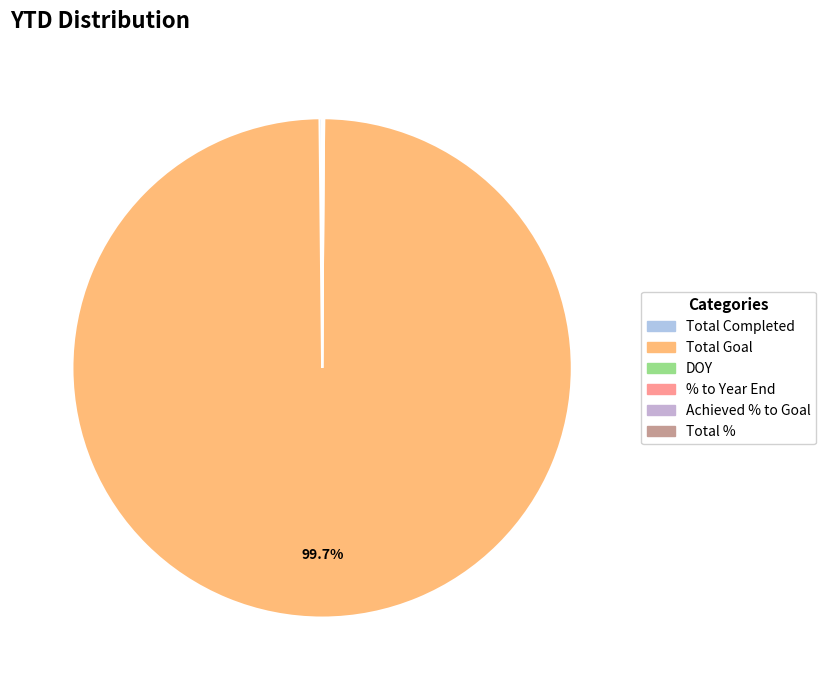

What is the majority slice?

Total Goal